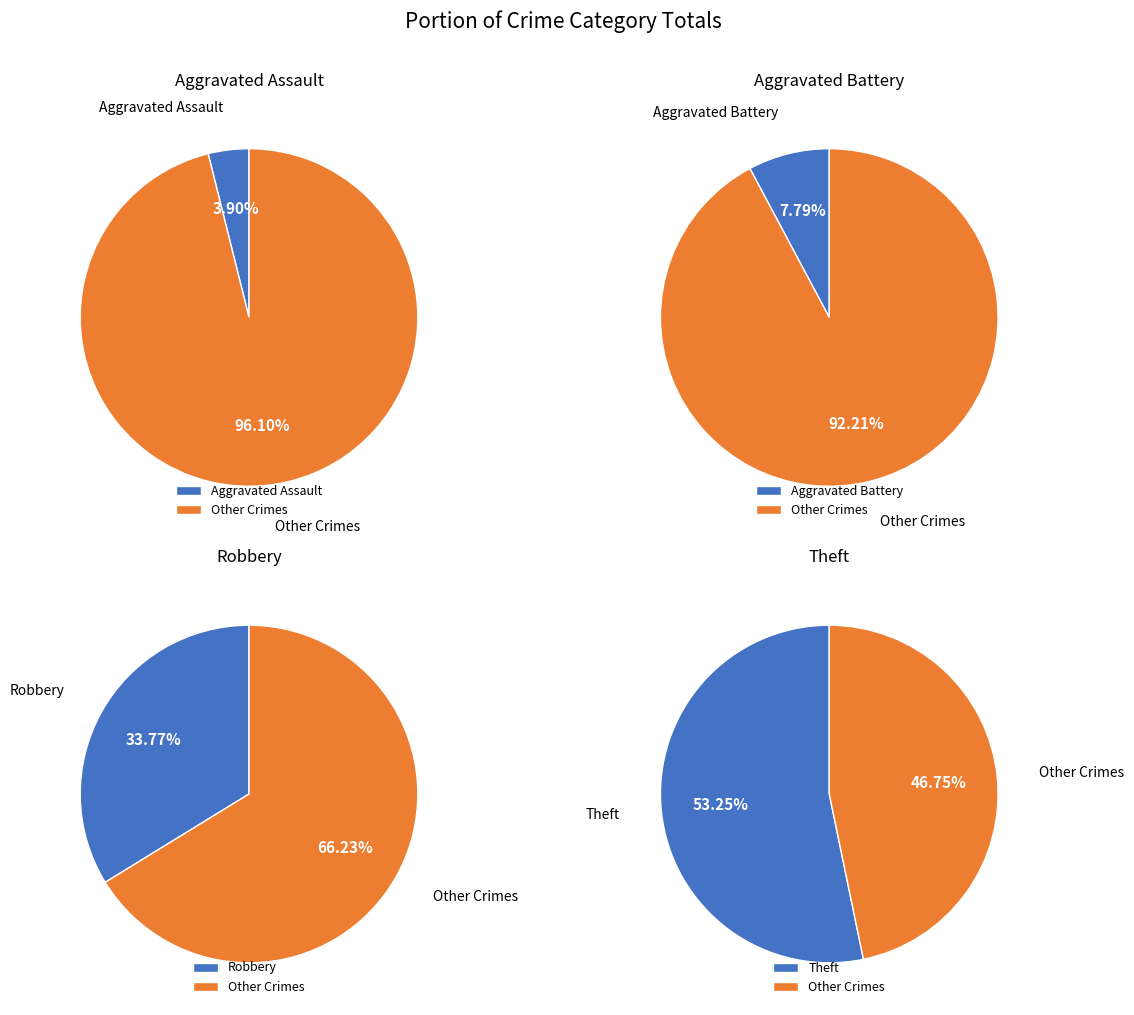

Is Robbery the majority of the pie?

No